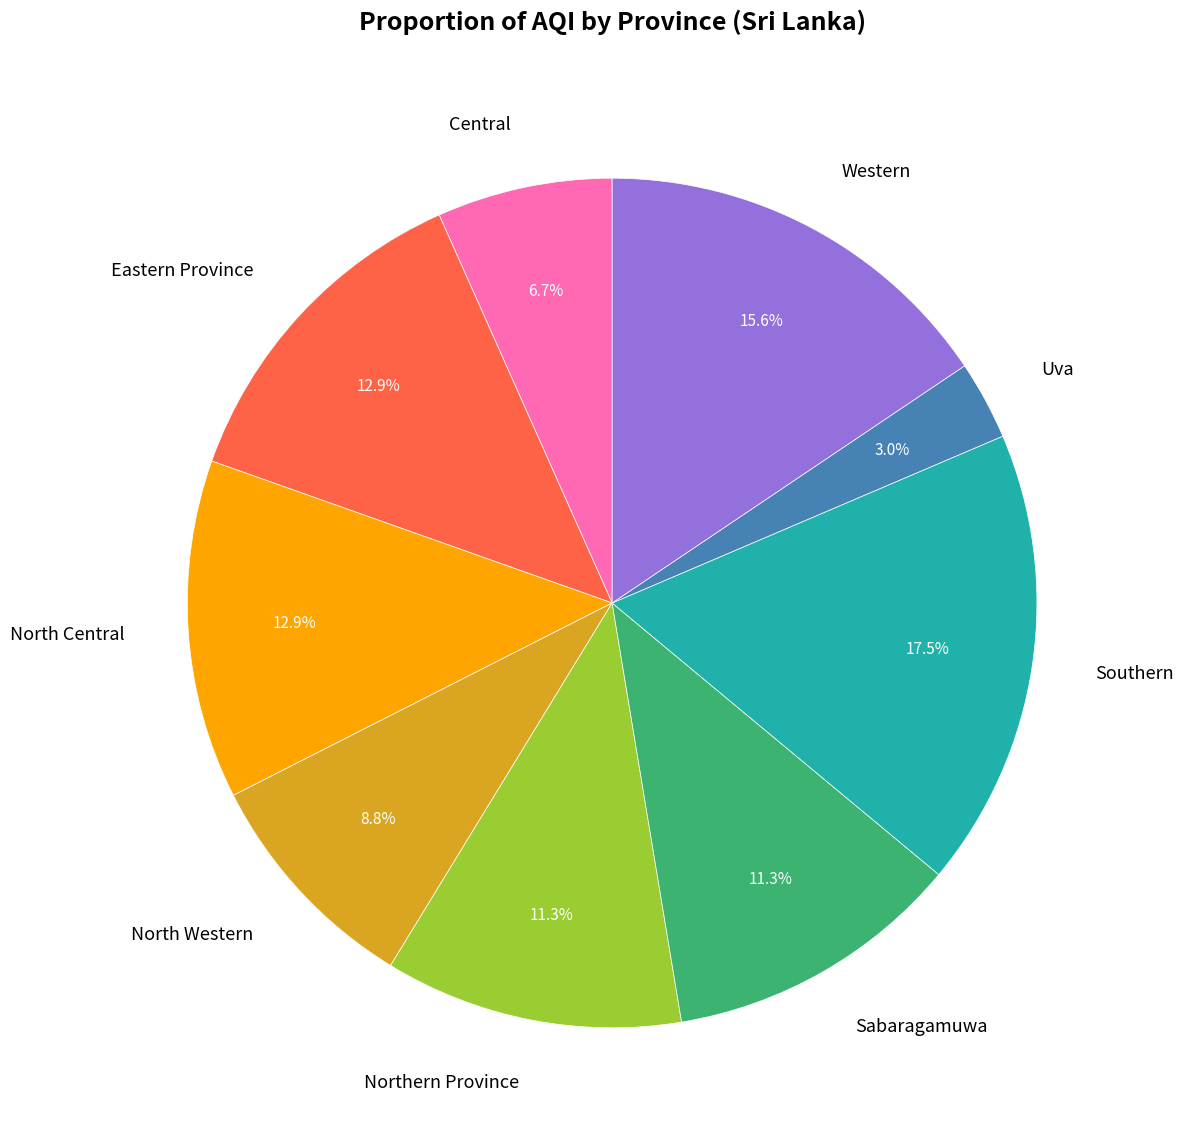

Between Southern and Central, which is larger?

Southern